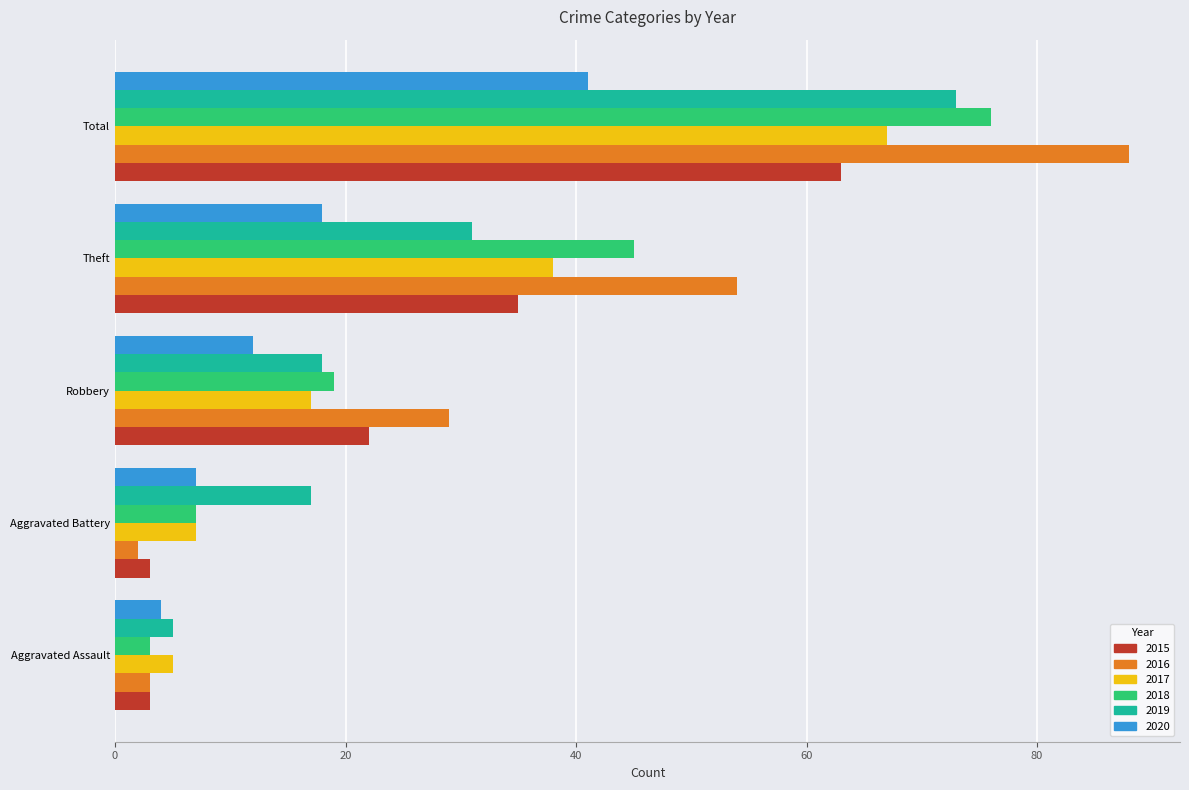

What is the average value of the 2016 series?

35